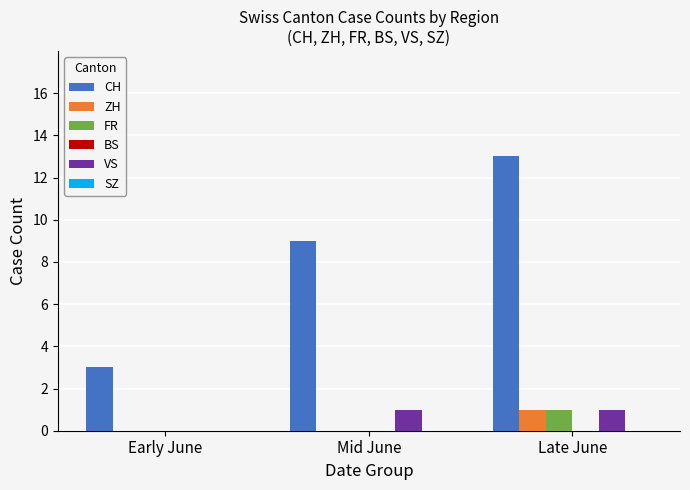

What is the maximum value shown in the chart?

13